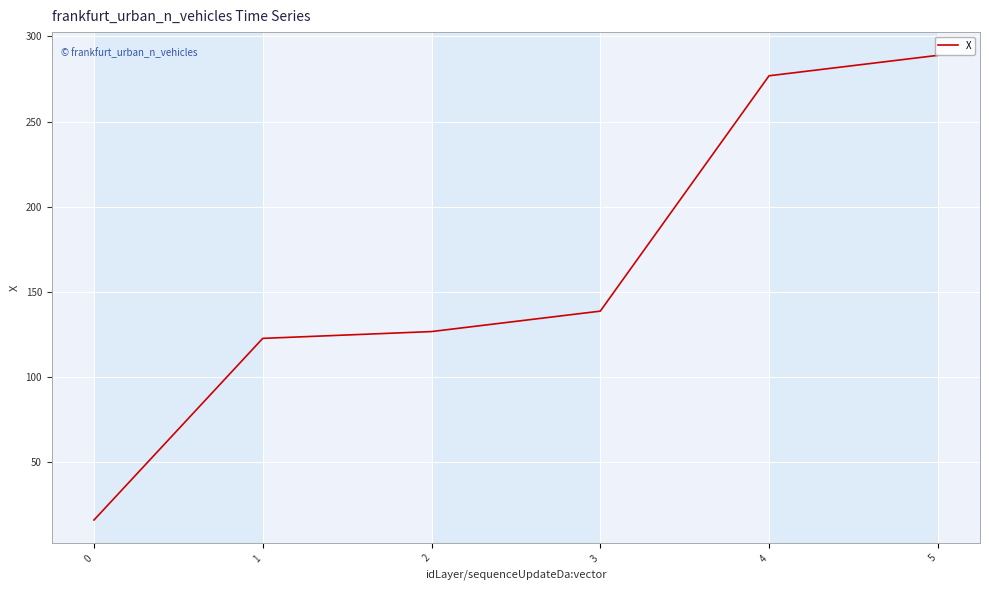

Is this an area chart (filled region under the line)?

No